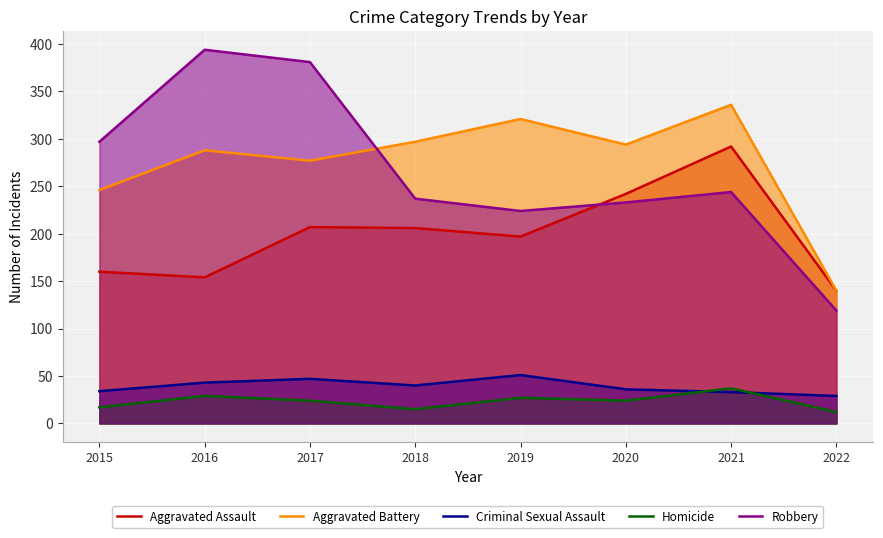

Between 2017 and 2018, which series saw the biggest shift?

Robbery